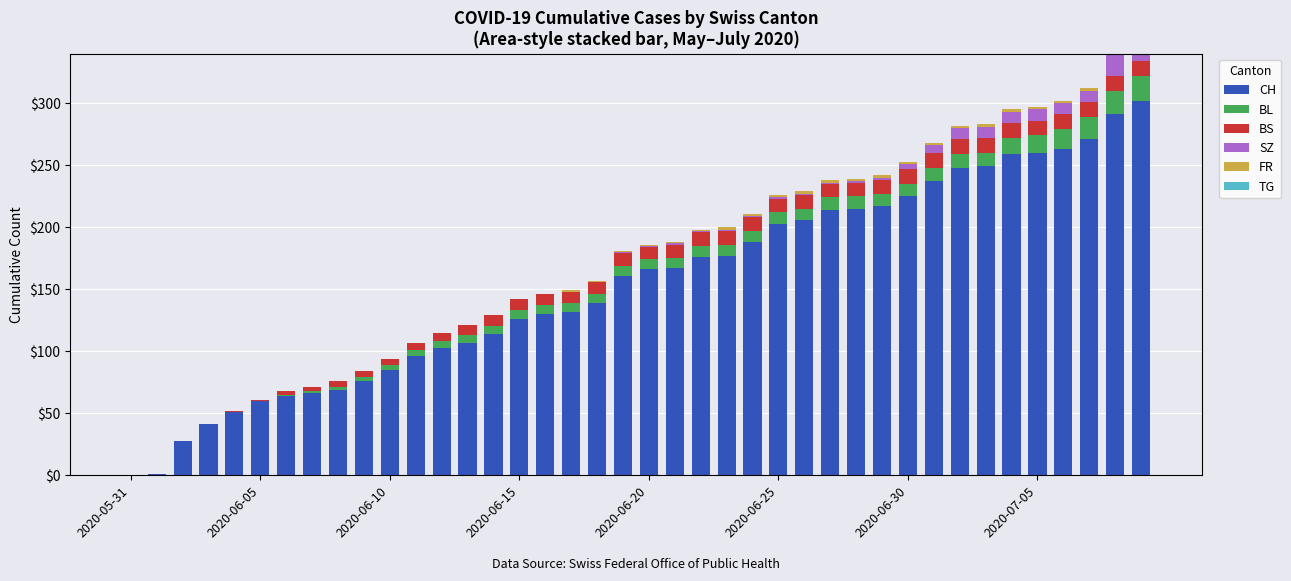

What is the sum of the SZ values at 28 and 39?

18